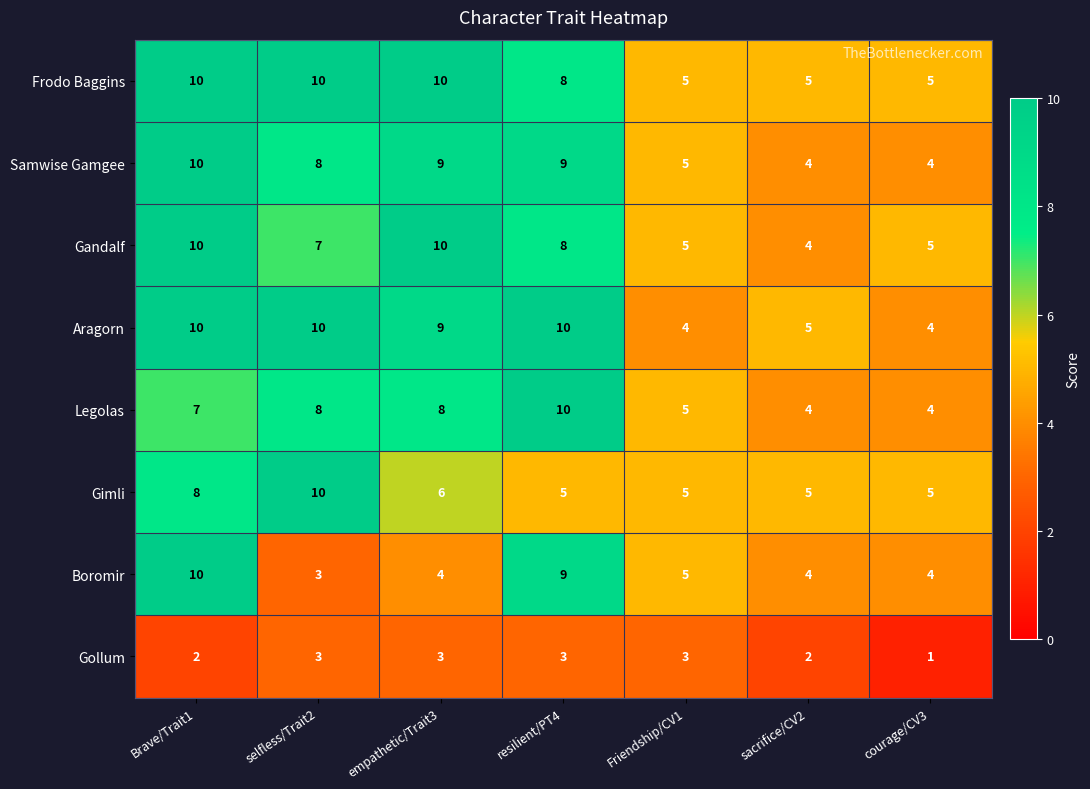

Which series has the largest range (max minus min)?

Boromir